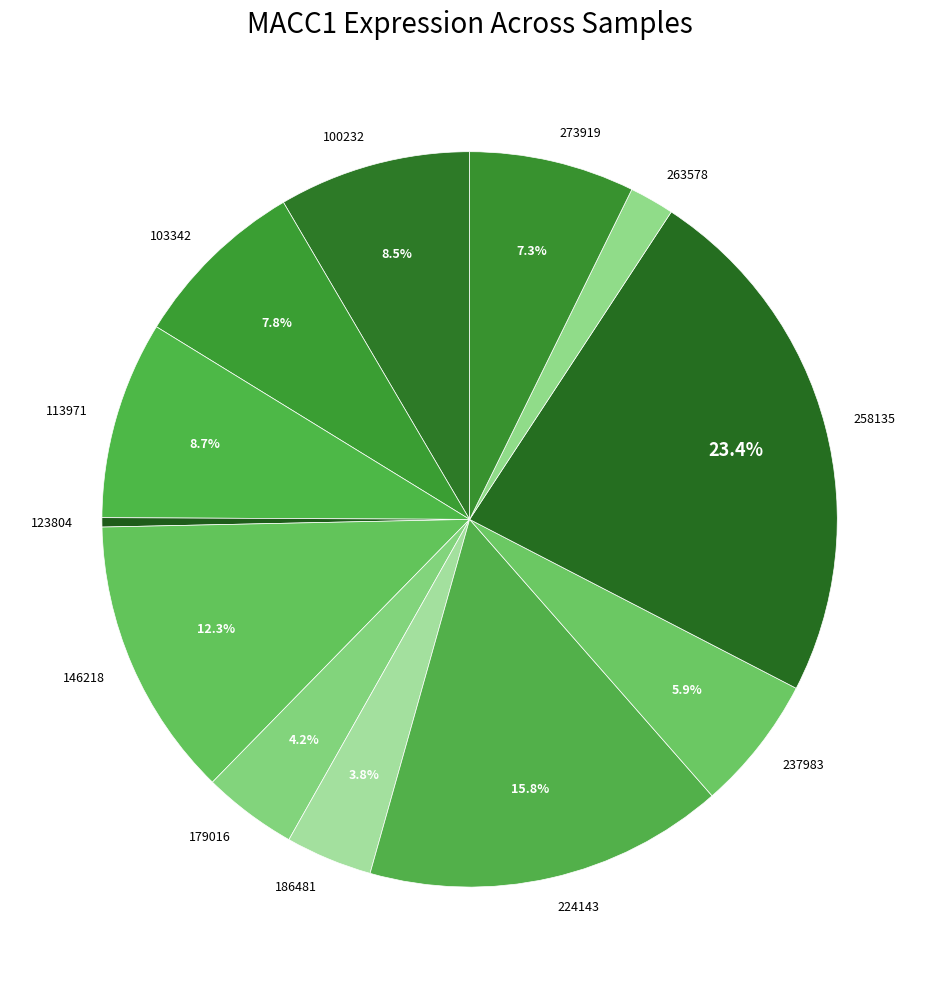

Which has a higher value, 237983 or 146218?

146218